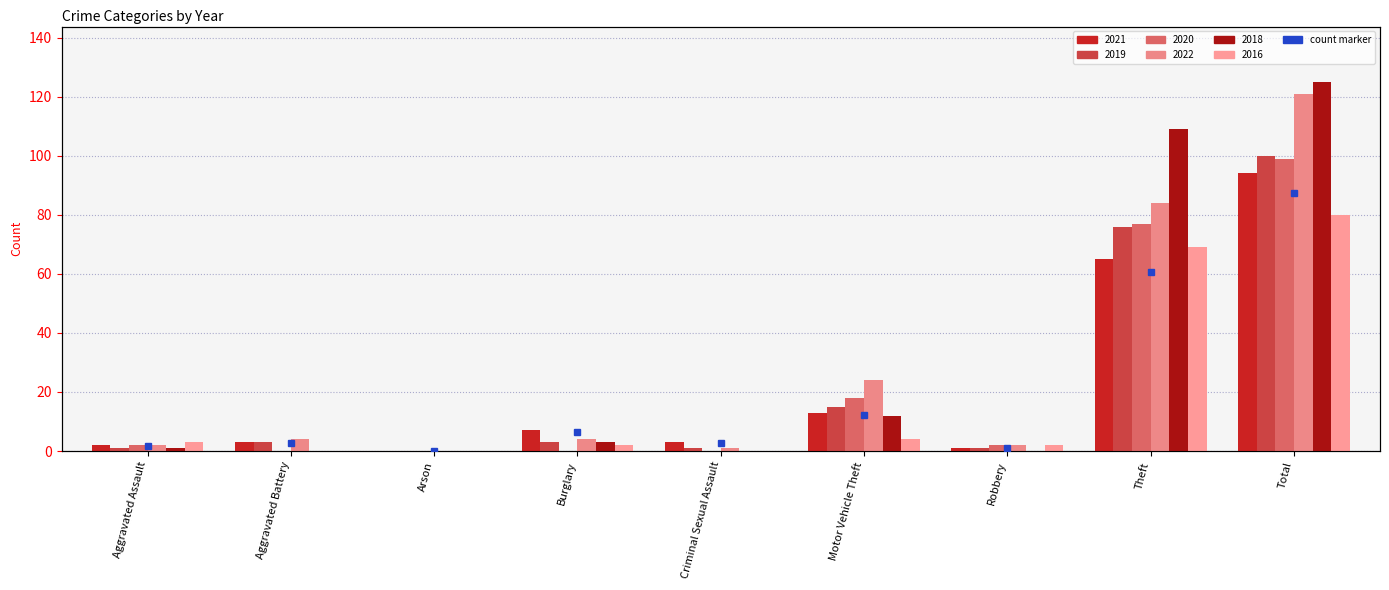

Which category has the highest value in the 2020 series?

Total